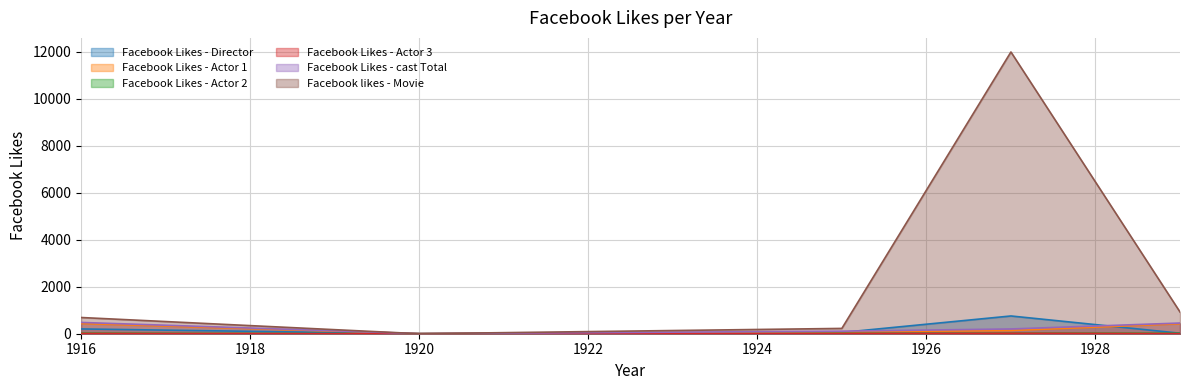

Reading left to right, extract all data points from this chart.

Facebook Likes - Director: 204	0	54	756	21
Facebook Likes - Actor 1: 436	2	81	136	426
Facebook Likes - Actor 2: 22	2	12	23	20
Facebook Likes - Actor 3: 9	0	6	18	3
Facebook Likes - cast Total: 481	4	108	203	455
Facebook likes - Movie: 691	0	226	12000	926